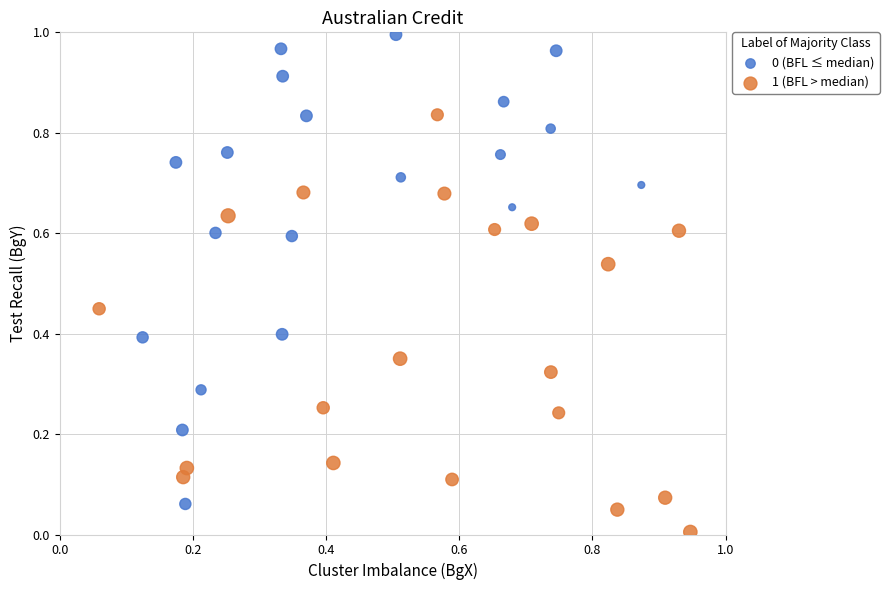

Which series contains the lowest Y value?

1 (BFL > median)